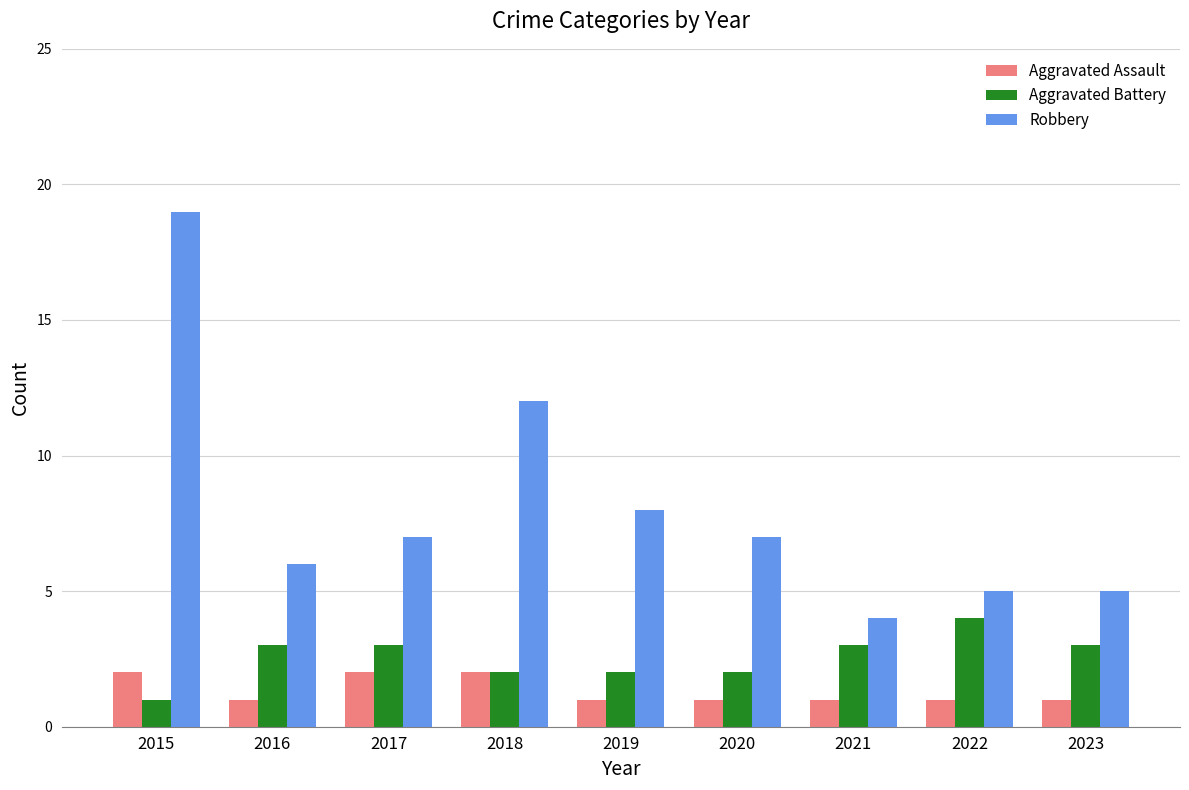

Read the Robbery value at 2020, to the nearest 5.

5